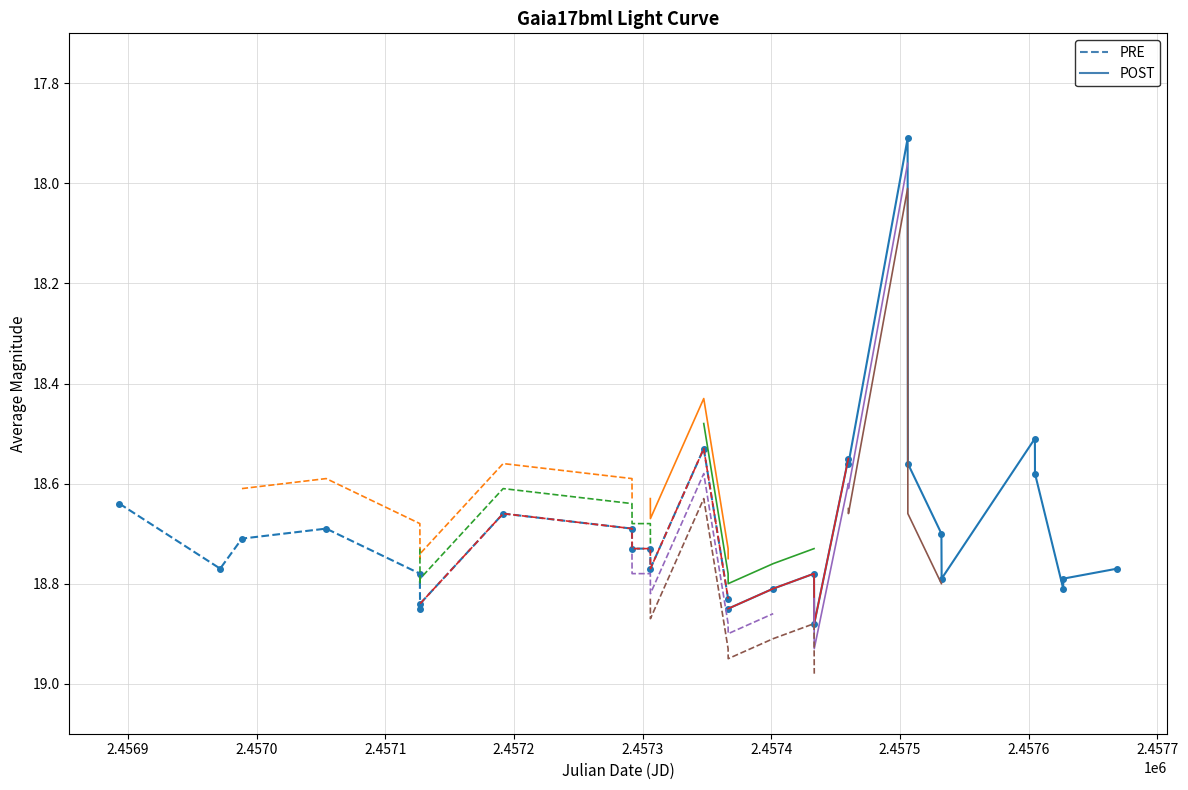

What is the average value?

18.7